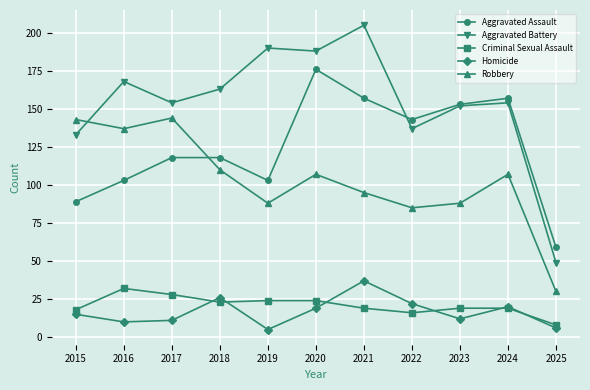

Which series has the largest range (max minus min)?

Aggravated Battery